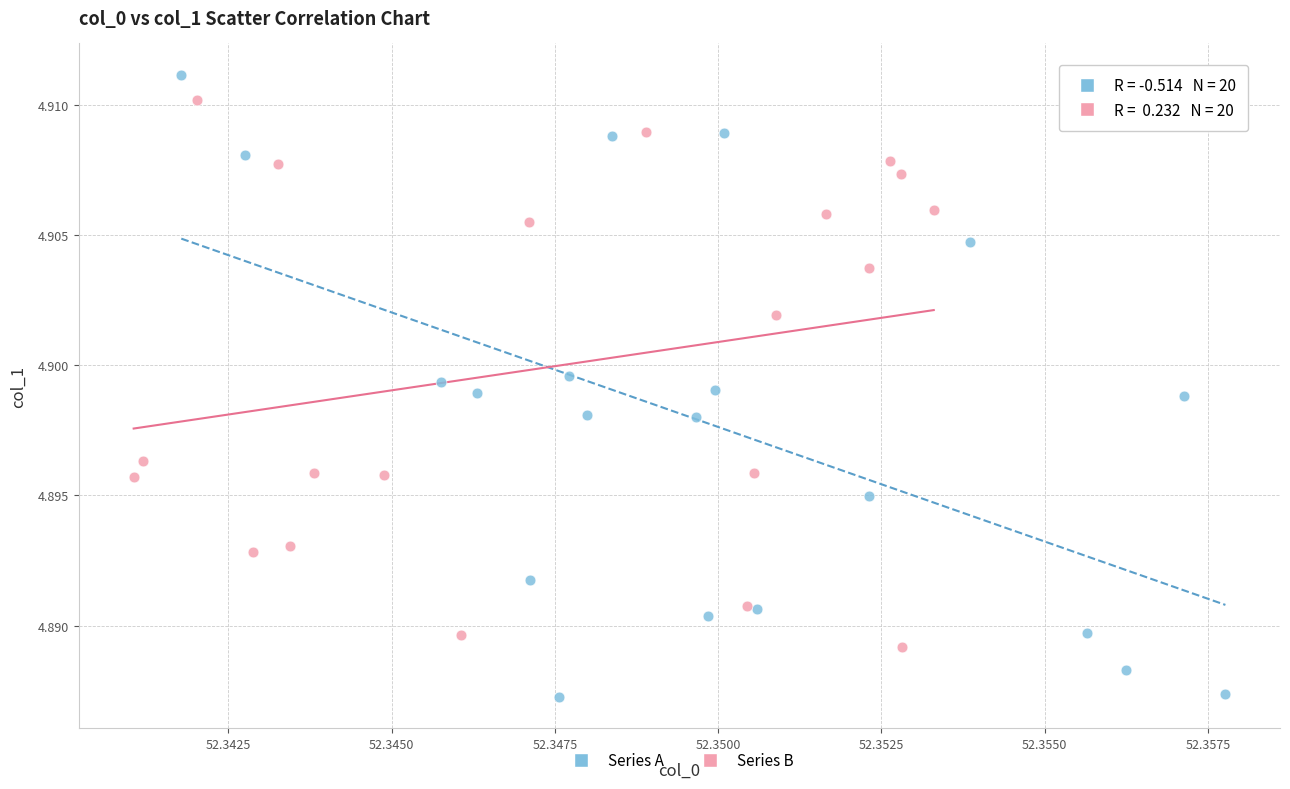

Which series reaches the minimum Y coordinate?

Series A